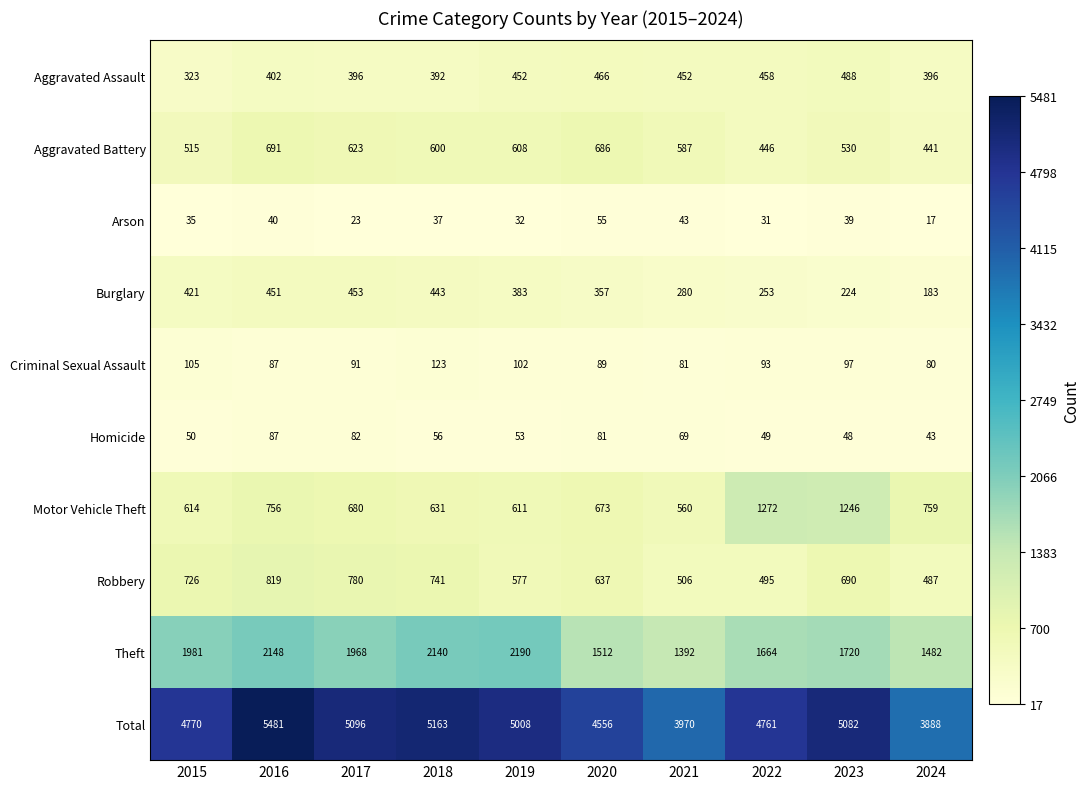

Which series has the largest range (max minus min)?

Total